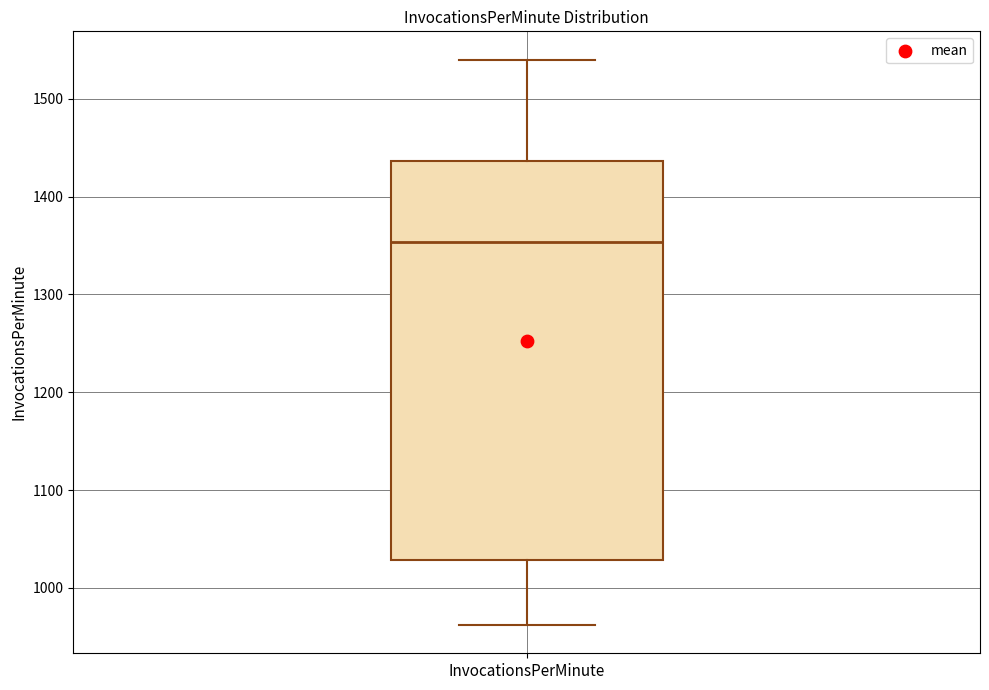

Transcribe this box plot: give where the median line is, the range the box spans, and where the two whiskers end, as read against the y-axis. The values are not printed on the chart, so give them approximately, as read against the axis.

median 1350, box 1030 to 1440, whiskers 960 to 1540